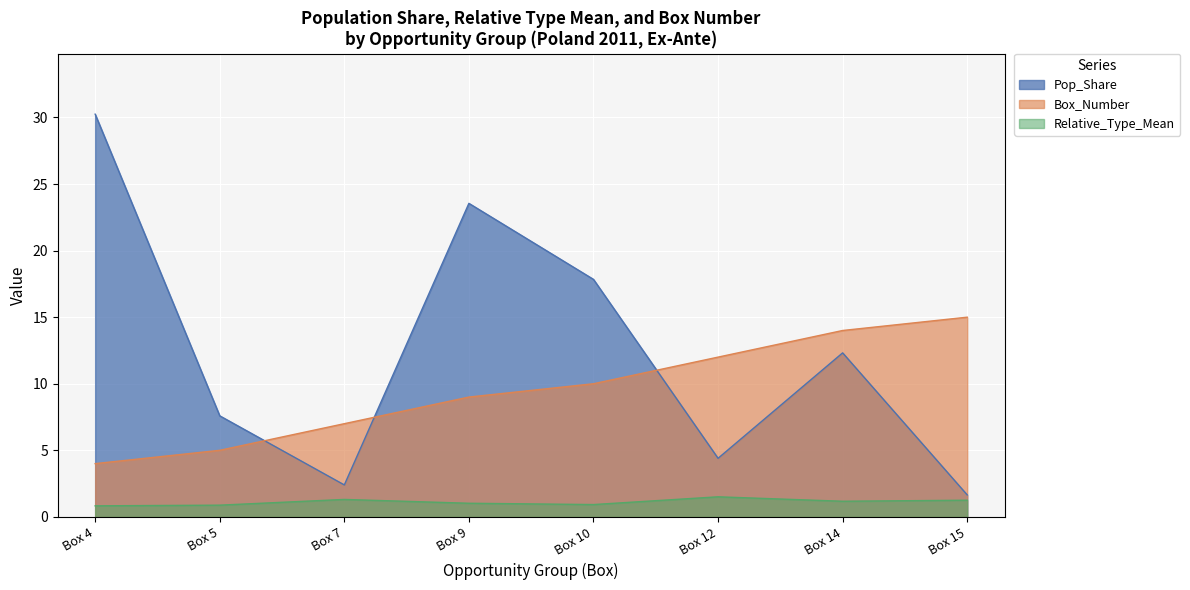

Count the number of categories in the chart.

8